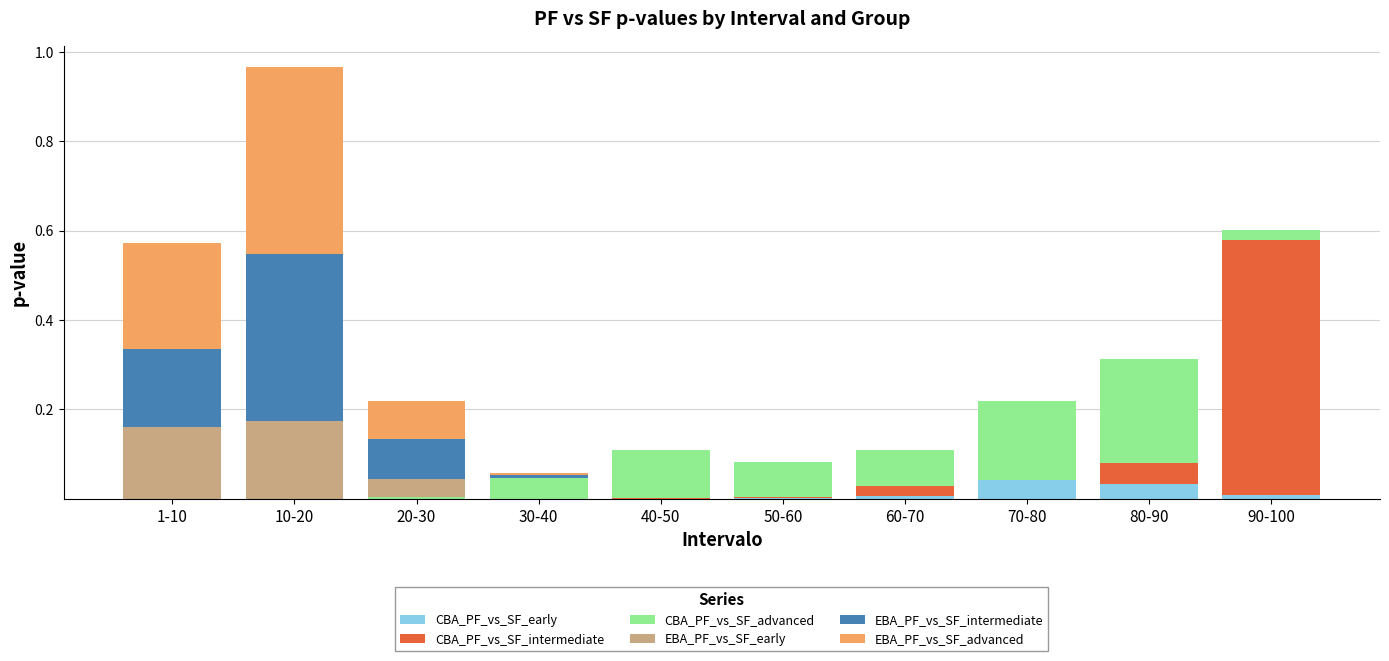

At which category is the sum across all series the highest?

10-20